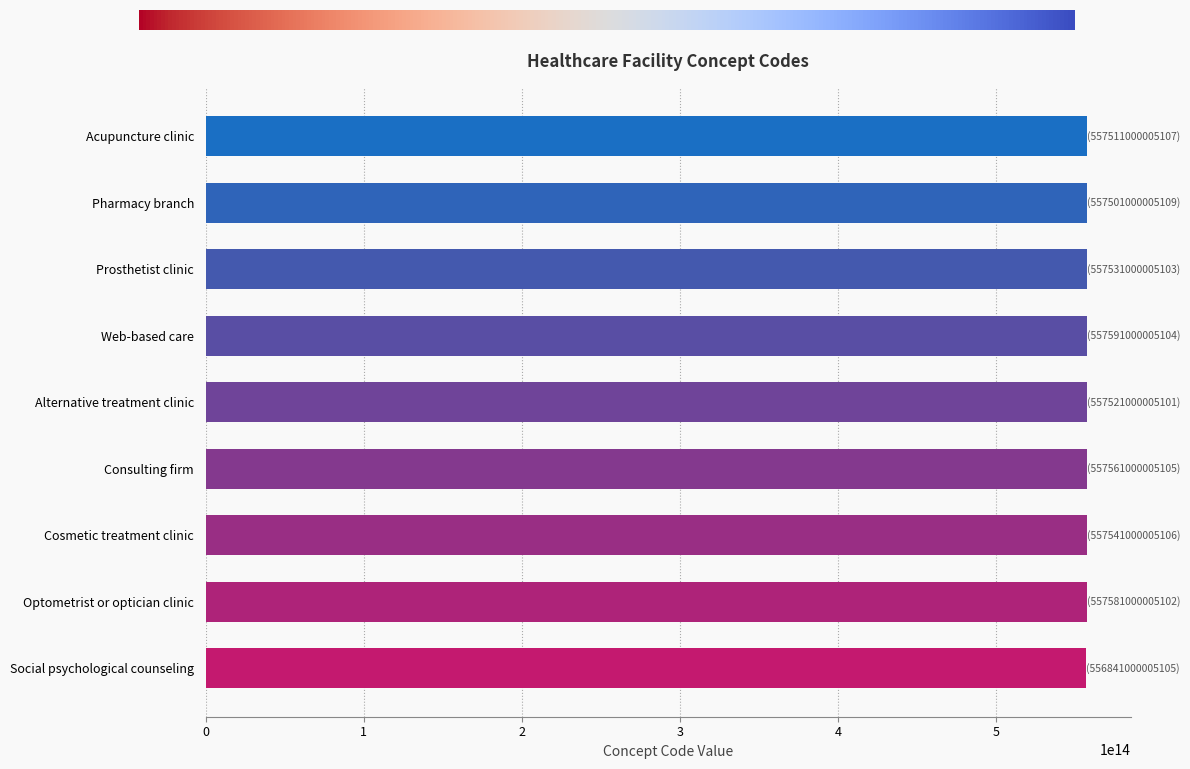

What is the label of the 3rd bar from the top?

Prosthetist clinic